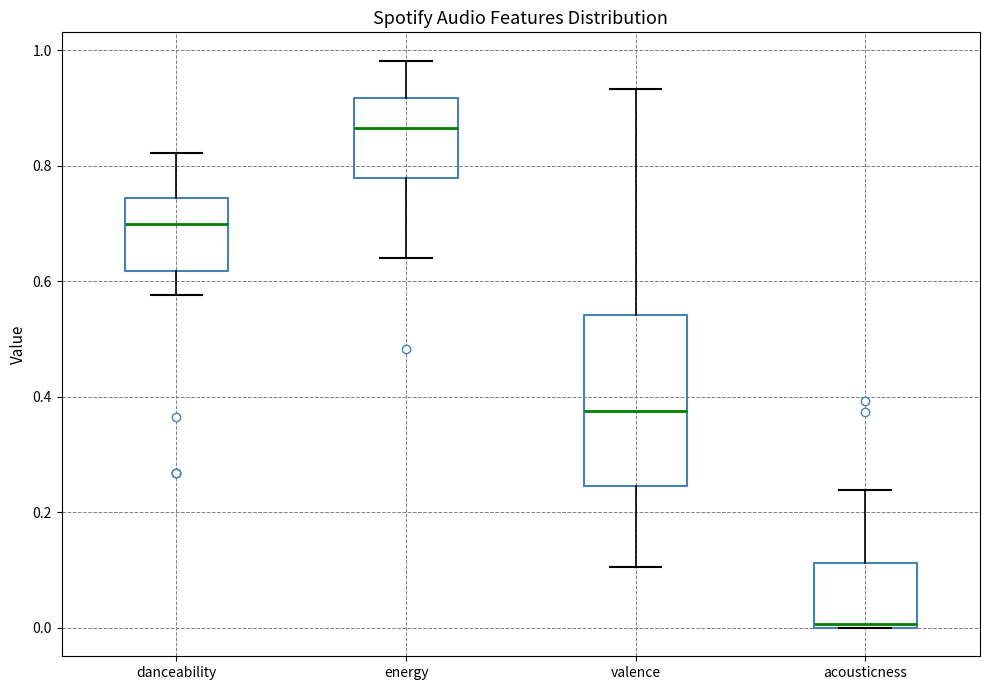

Which box is the tallest, from its lower edge to its upper edge?

valence